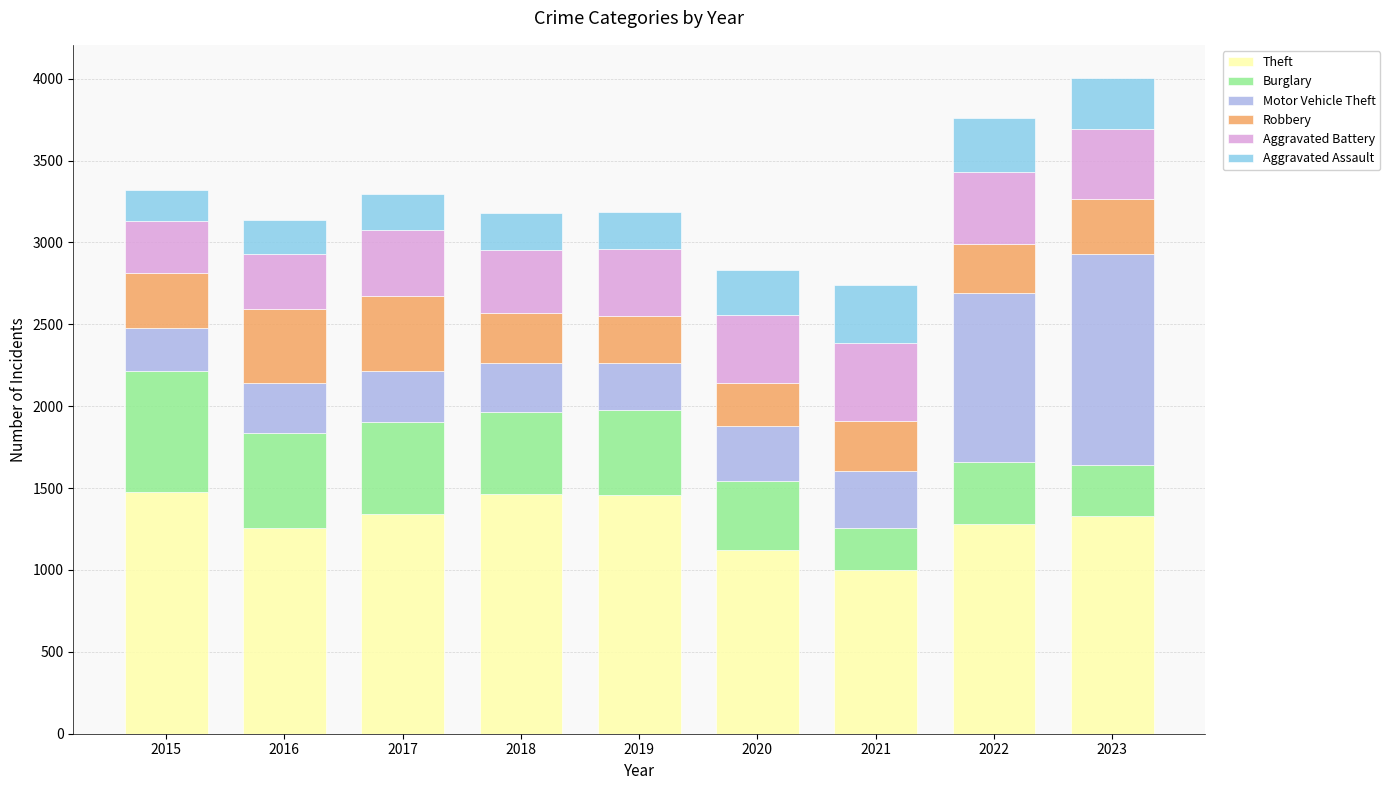

What is the minimum value for Theft?

998